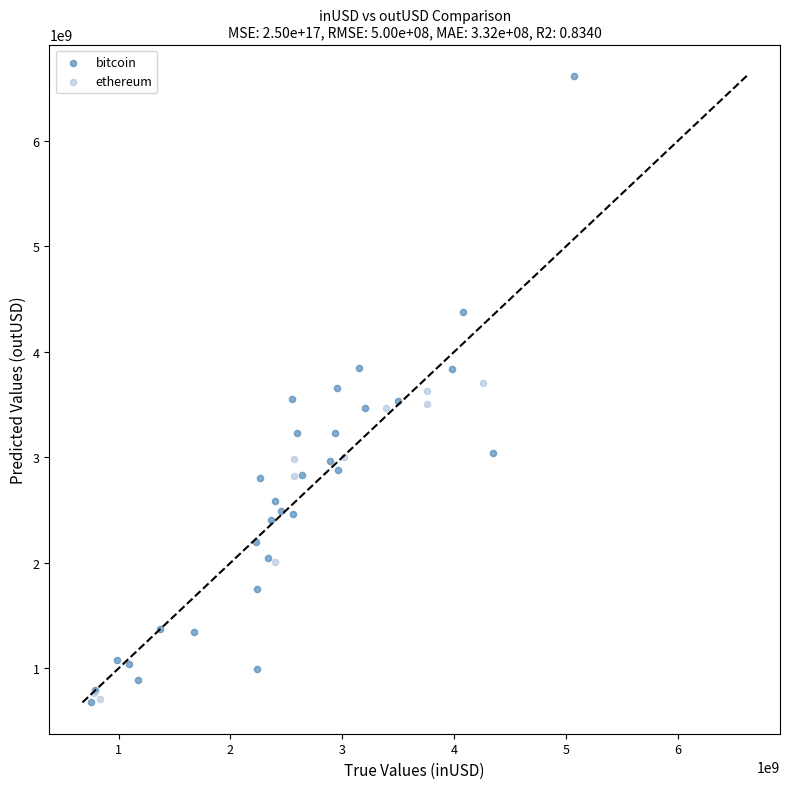

Which series has the widest spread of Y values?

bitcoin